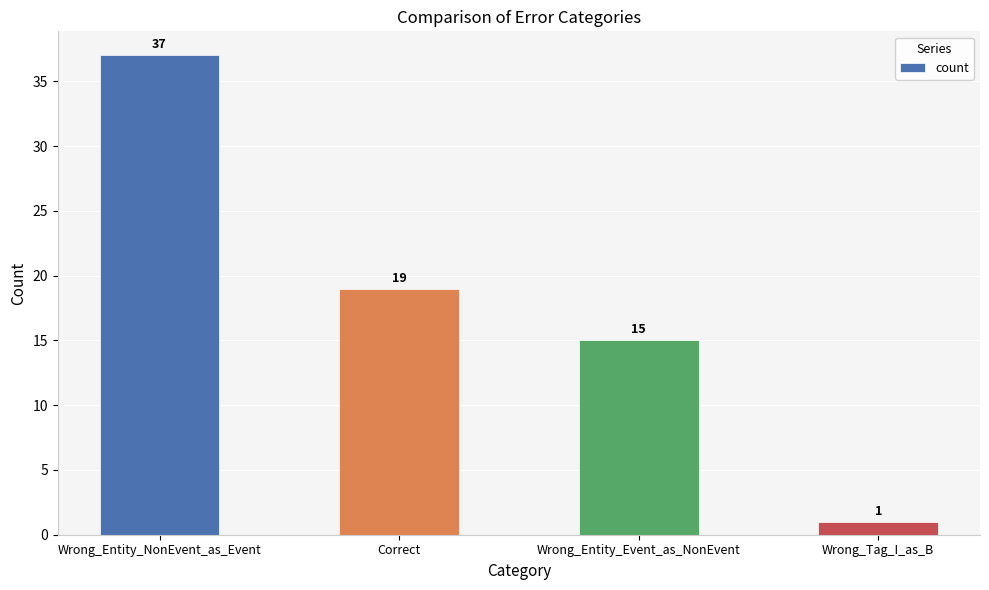

Reading right to left, what are all the values shown in this chart?

Wrong_Tag_I_as_B=1	Wrong_Entity_Event_as_NonEvent=15	Correct=19	Wrong_Entity_NonEvent_as_Event=37